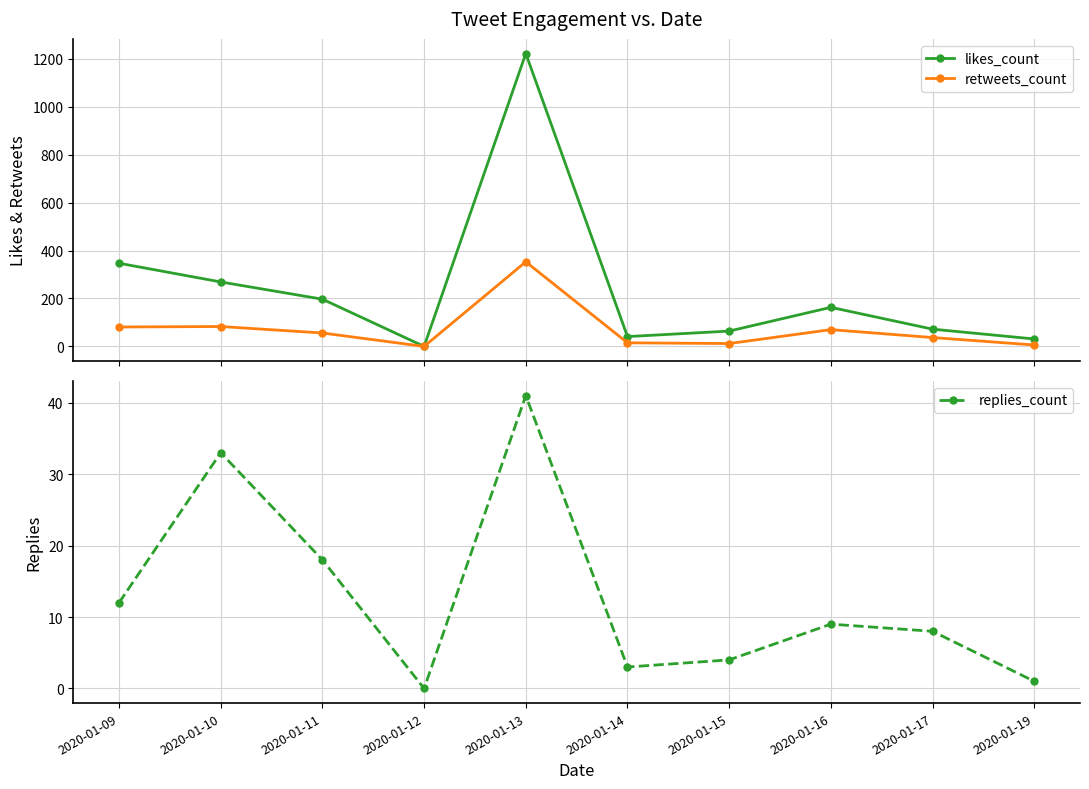

What is the highest value of the likes_count series?

1222